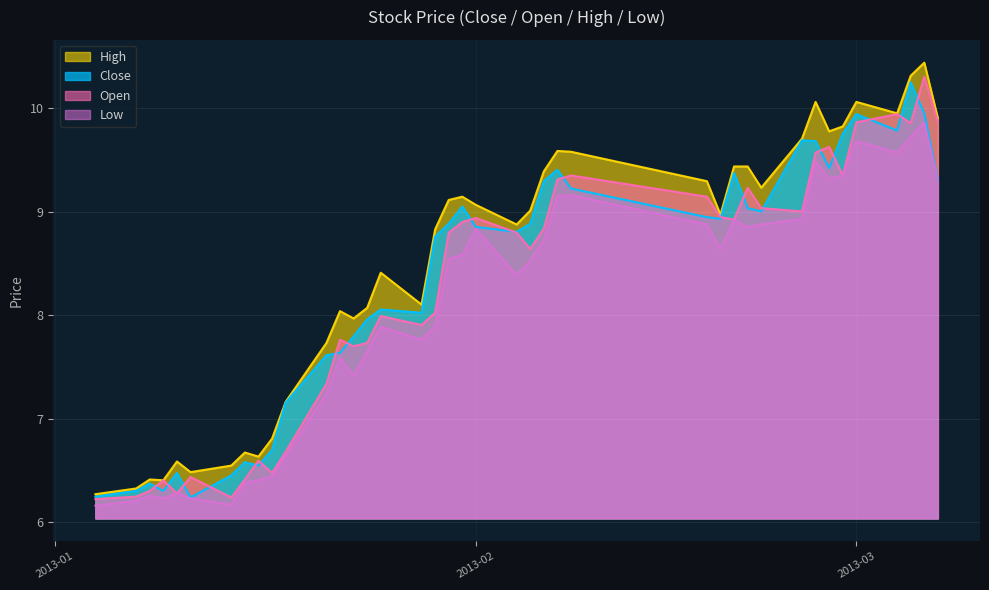

What is the maximum value for Open?

10.3